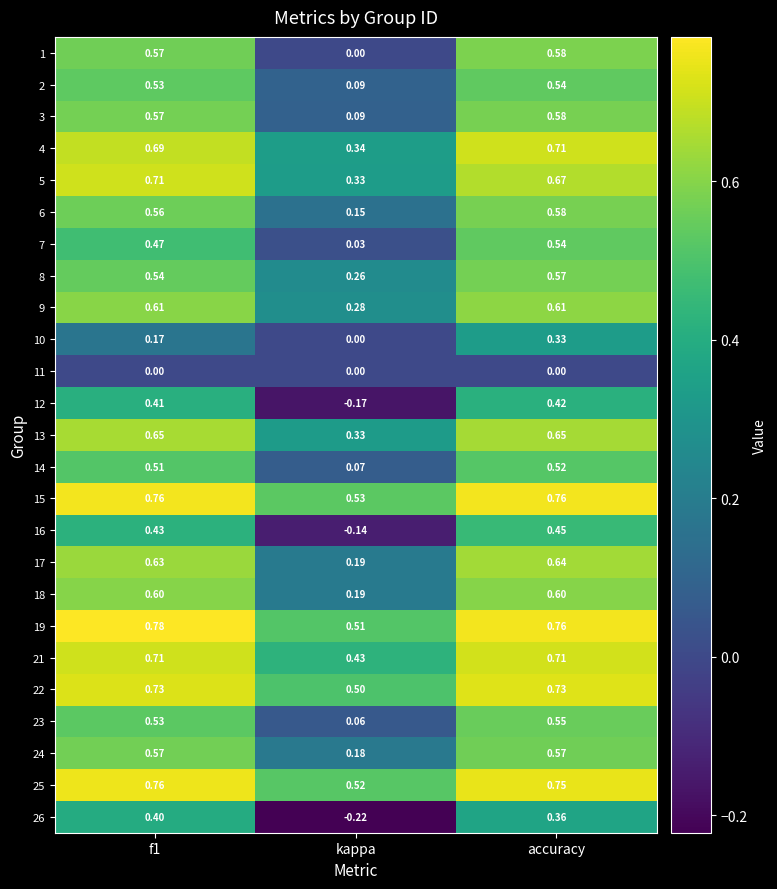

Is the value of 12 at accuracy greater than the value of 2 at accuracy?

No